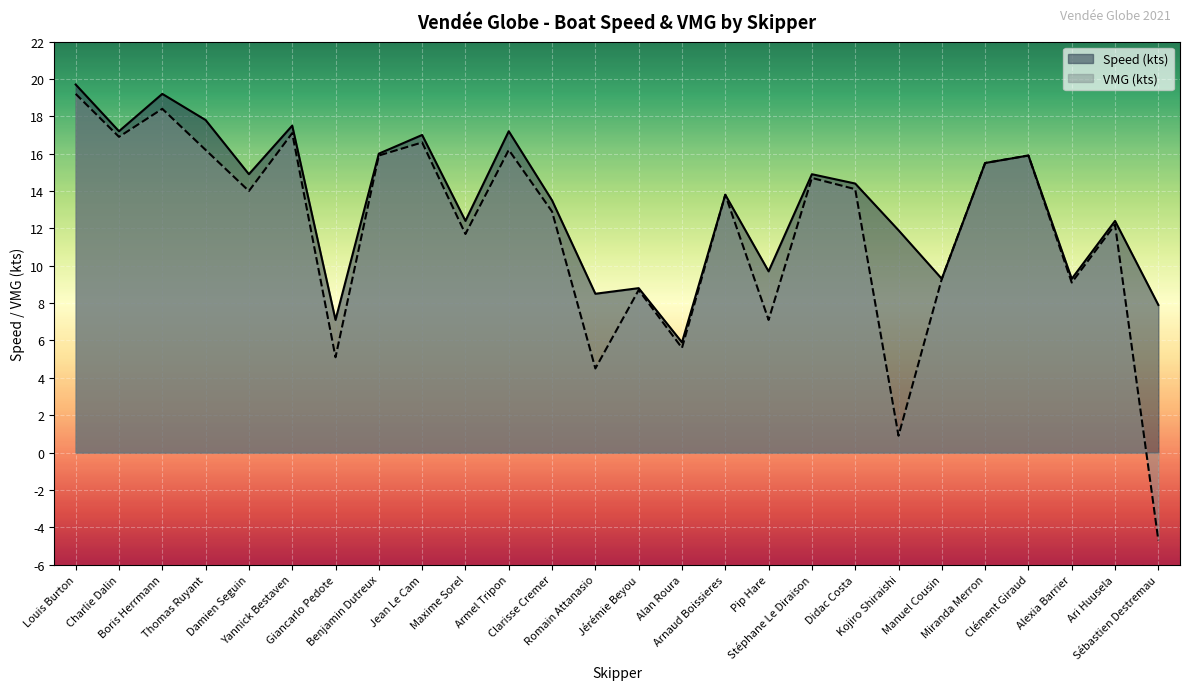

What is the label of the 6th point from the right?

Manuel Cousin